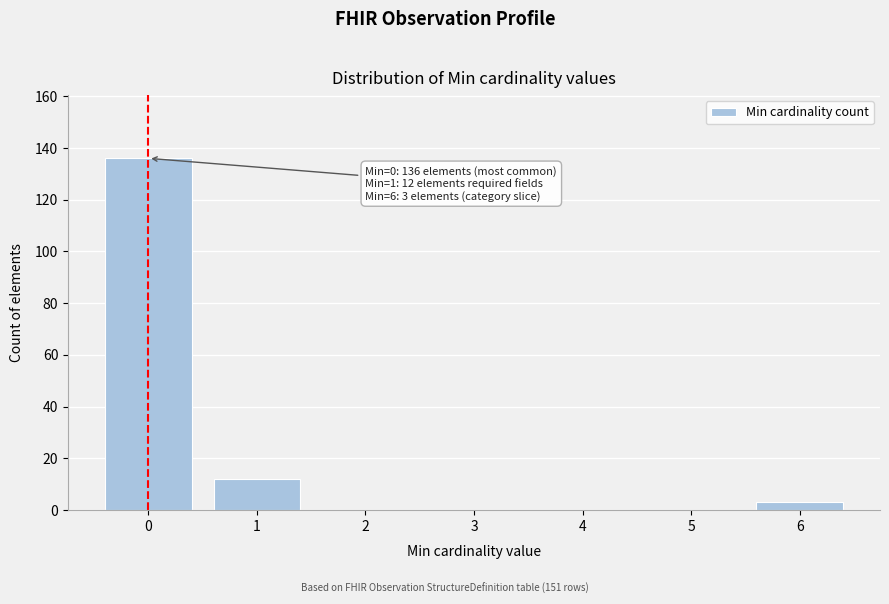

Reading left to right, transcribe all the data shown in this chart.

0=136	1=12	2=0	3=0	4=0	5=0	6=3